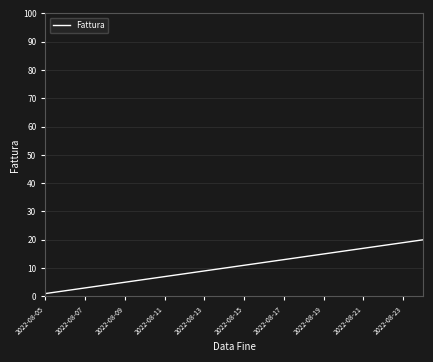

Does the chart have visible grid lines?

Yes